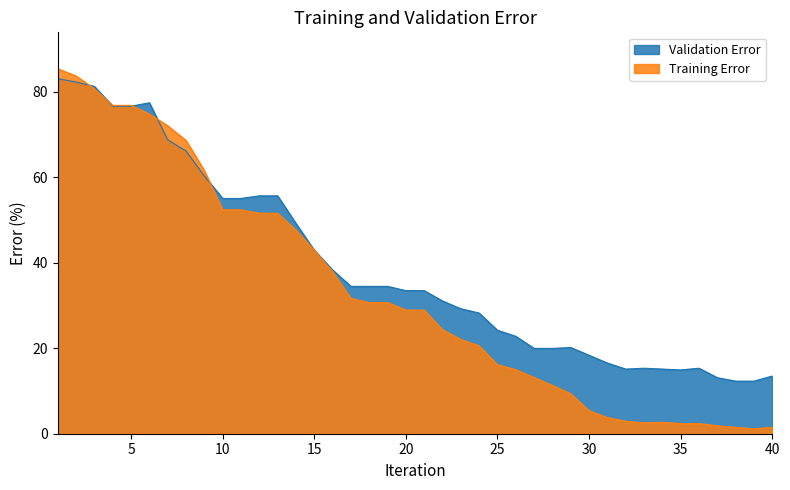

What is the minimum value shown in the chart?

1.1